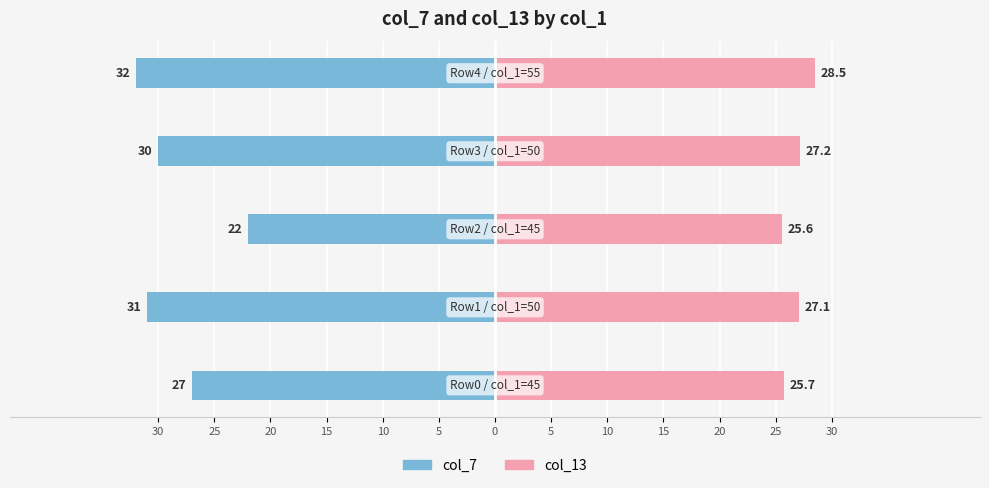

What are all the series names shown in the legend?

col_7, col_13